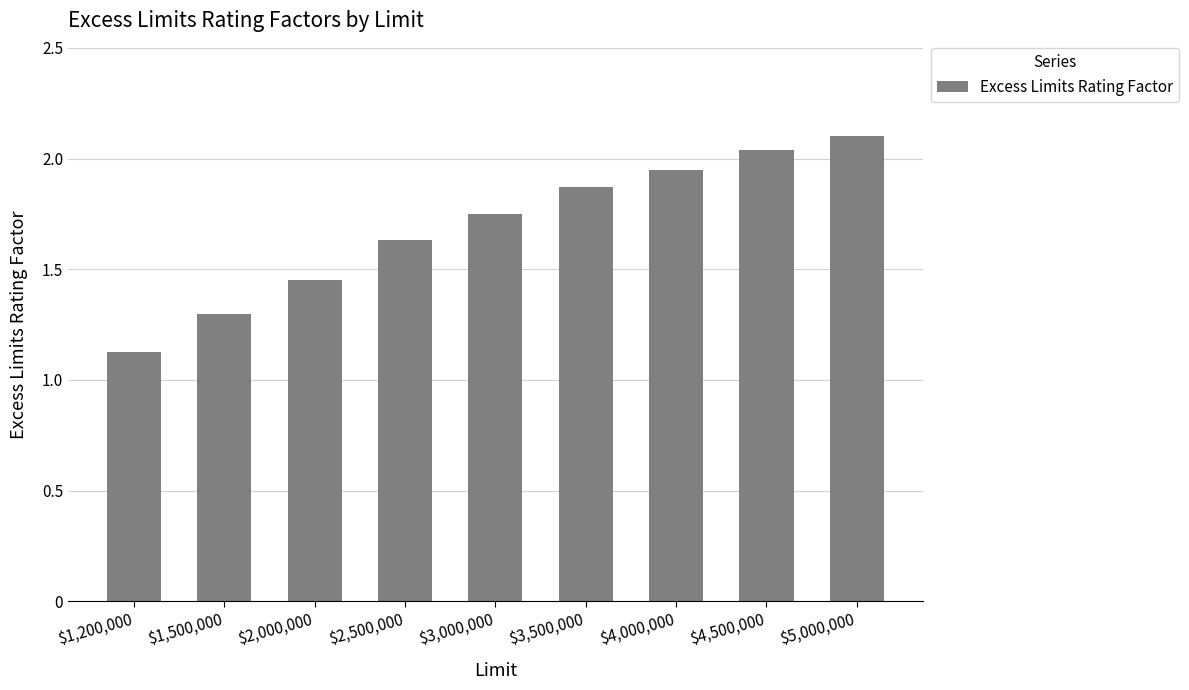

How many series are shown in this chart?

1